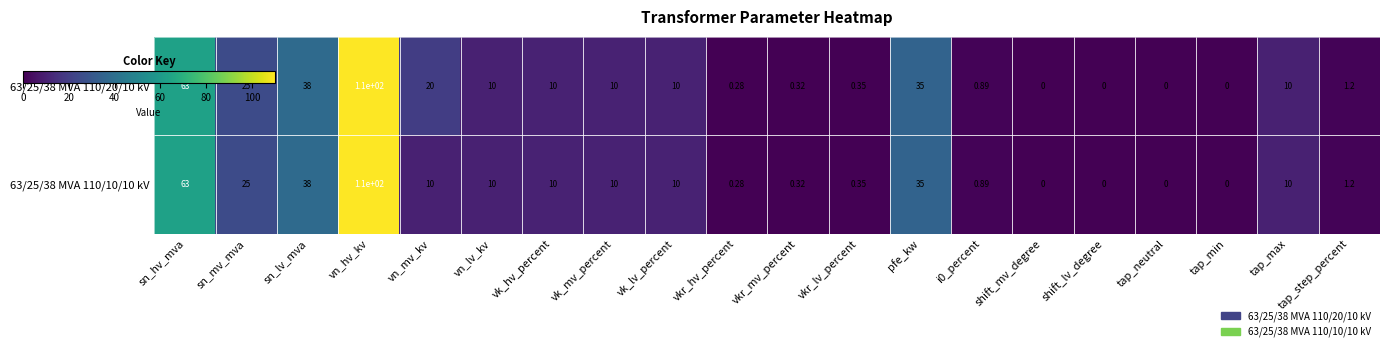

Which category has the highest value across all series?

vn_hv_kv